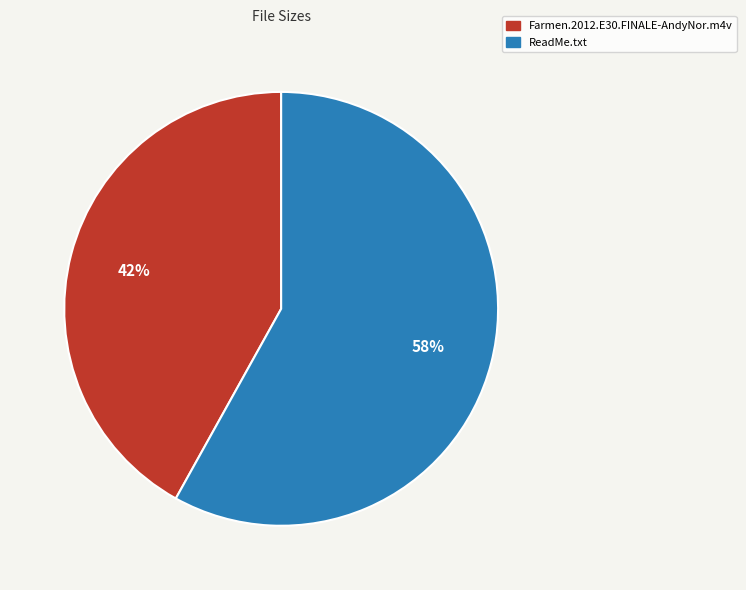

Which slice is the smallest?

Farmen.2012.E30.FINALE-AndyNor.m4v